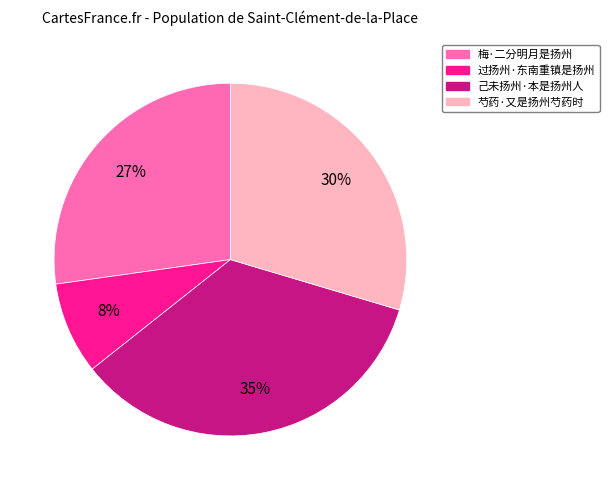

What percentage is the 梅·二分明月是扬州 slice, to the nearest percent?

27%